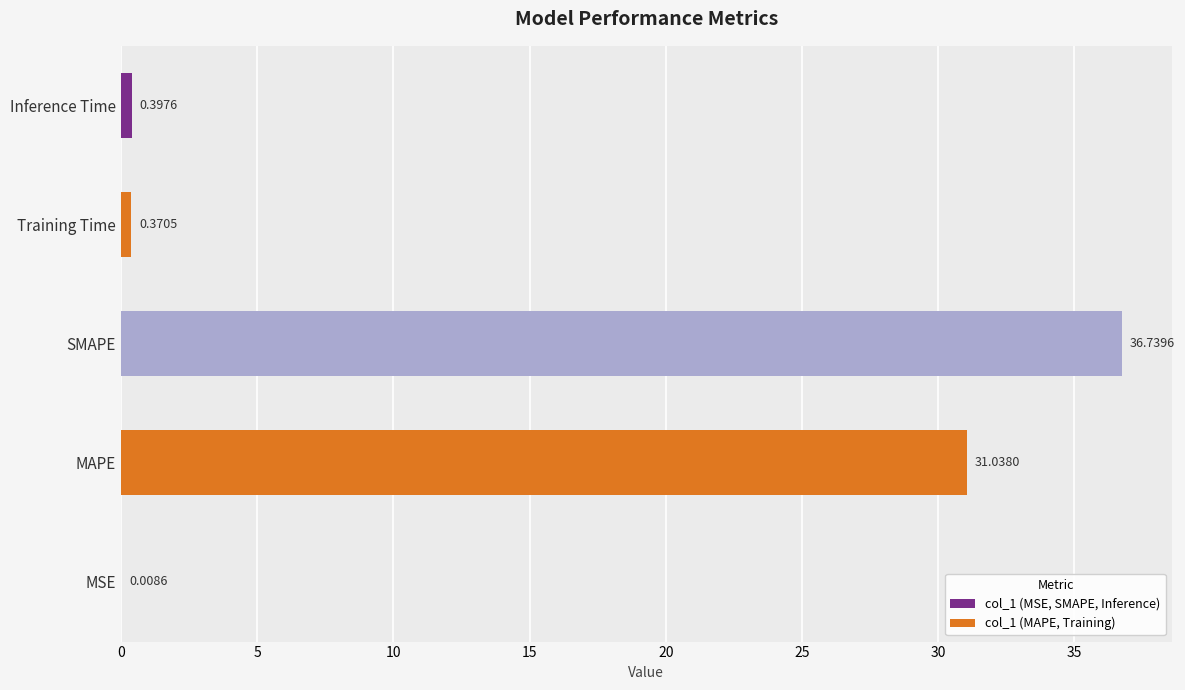

Where is the data nearest to the value 18?

MAPE